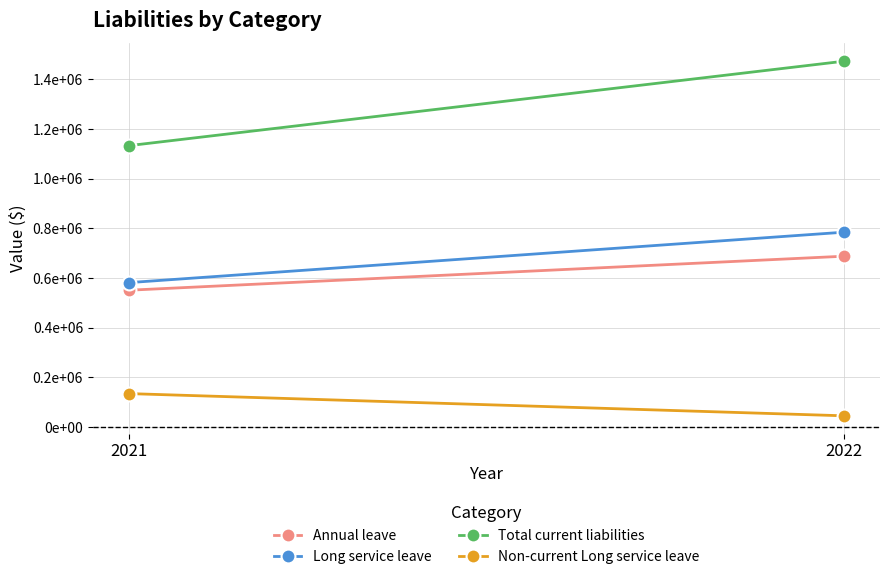

What is the spread (max minus min) of values at 2022?

1426781